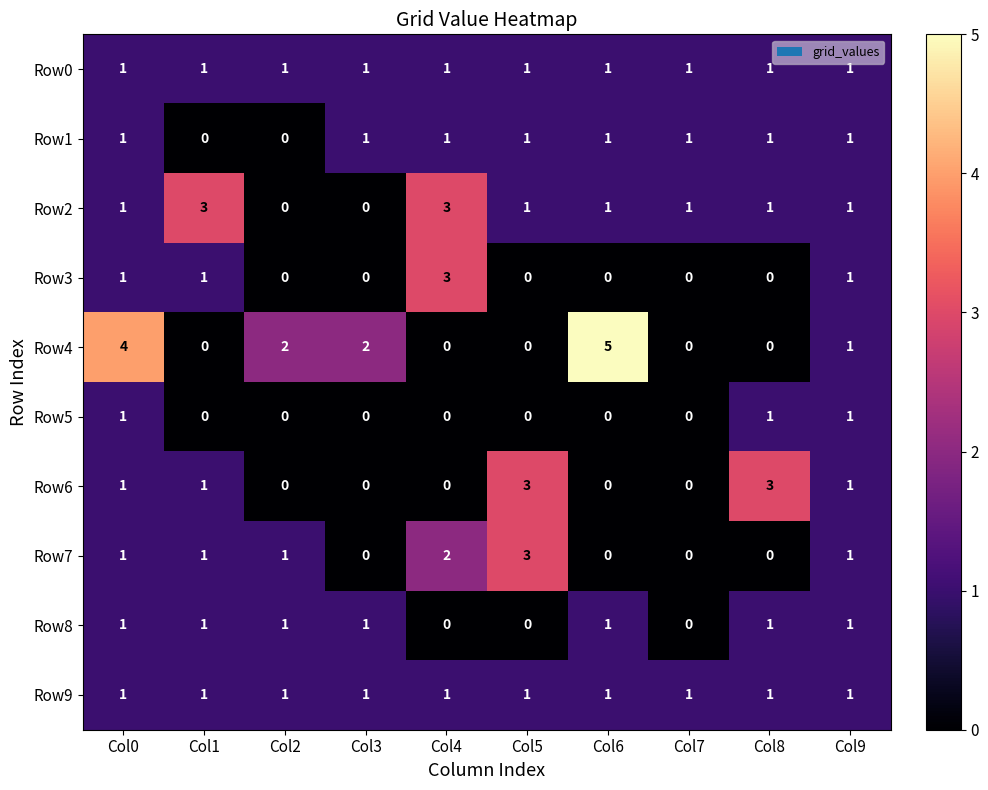

Which series changed the most between Col3 and Col7?

Row4